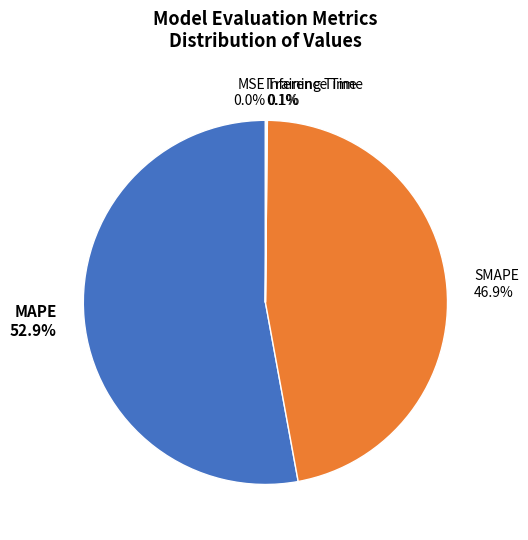

Approximately how many times larger is the value at MAPE compared to SMAPE?

1.1